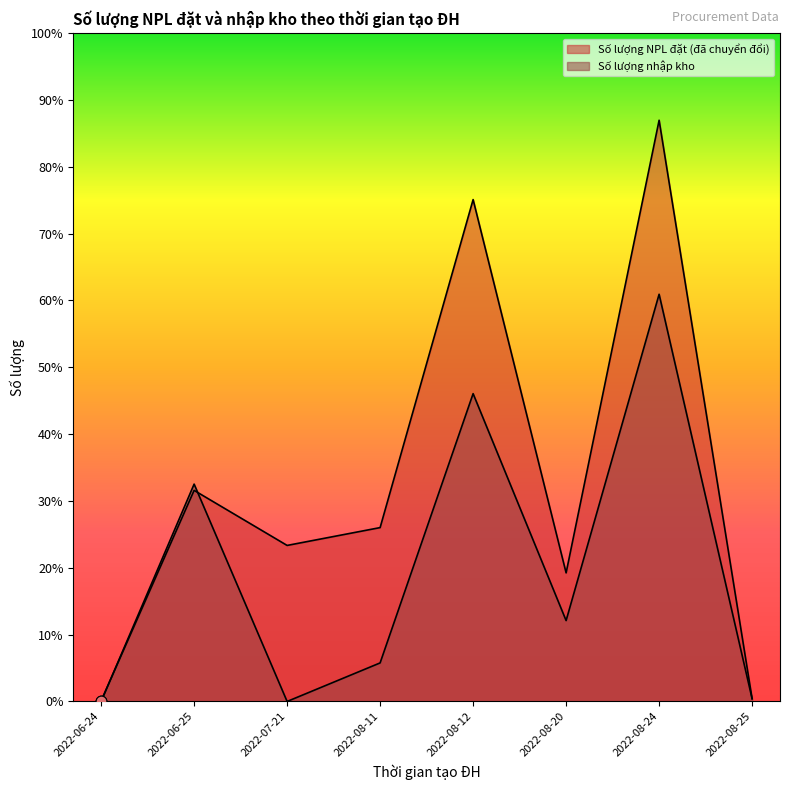

Which series has the widest spread of Y values?

Số lượng NPL đặt (đã chuyển đổi)